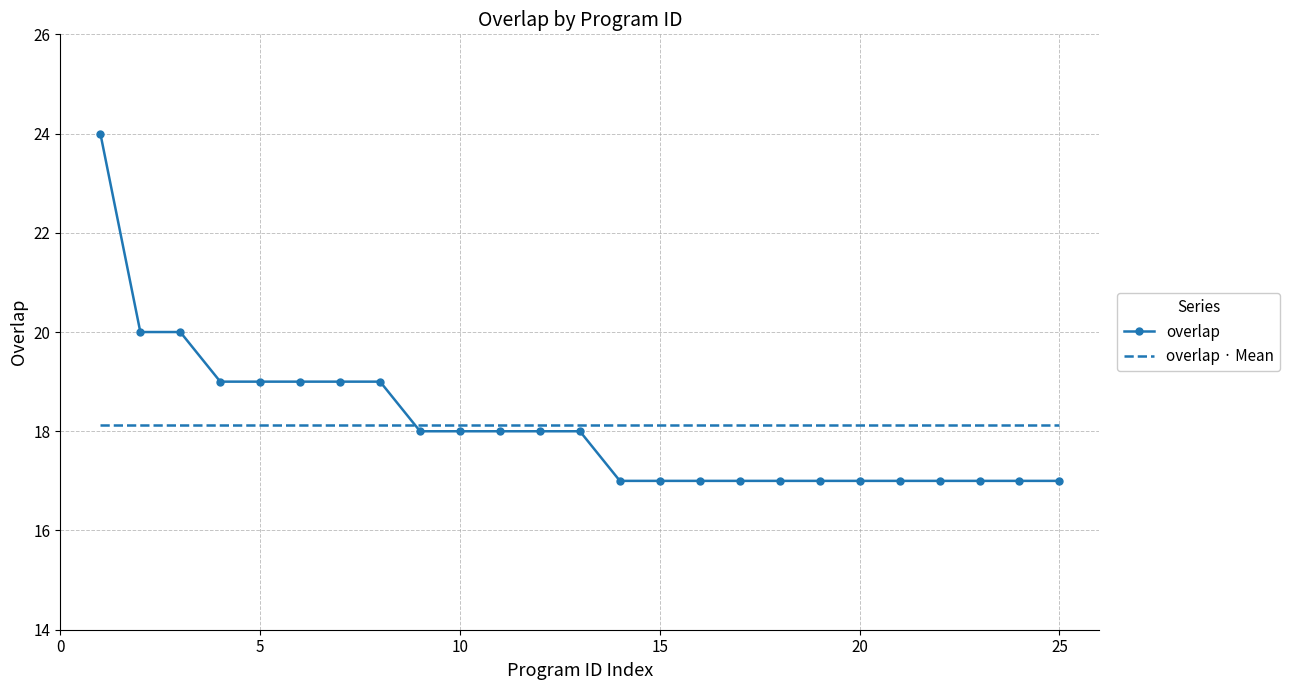

Which series has the largest range (max minus min)?

overlap